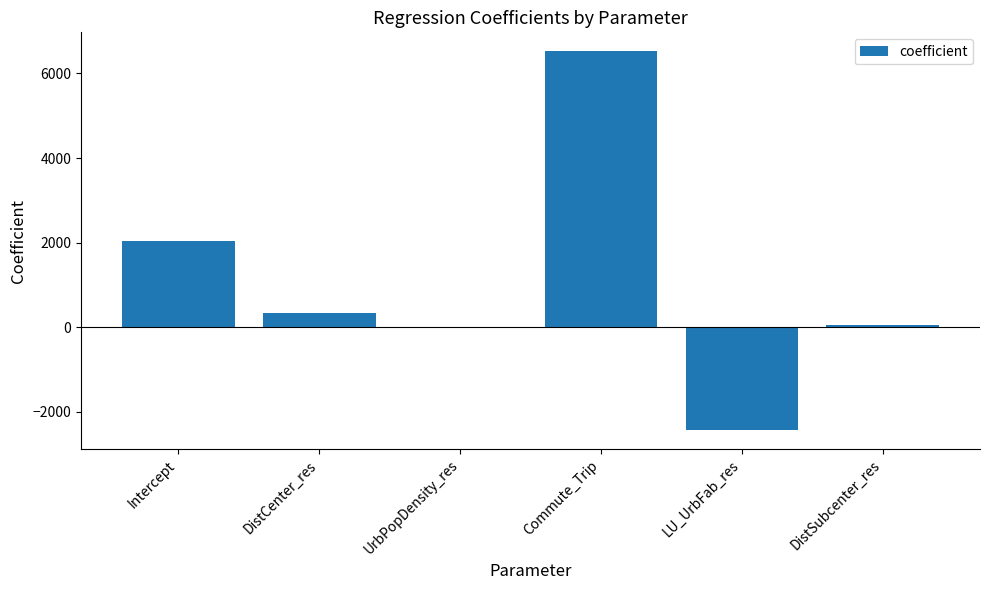

Where does the data first go above 327?

Intercept